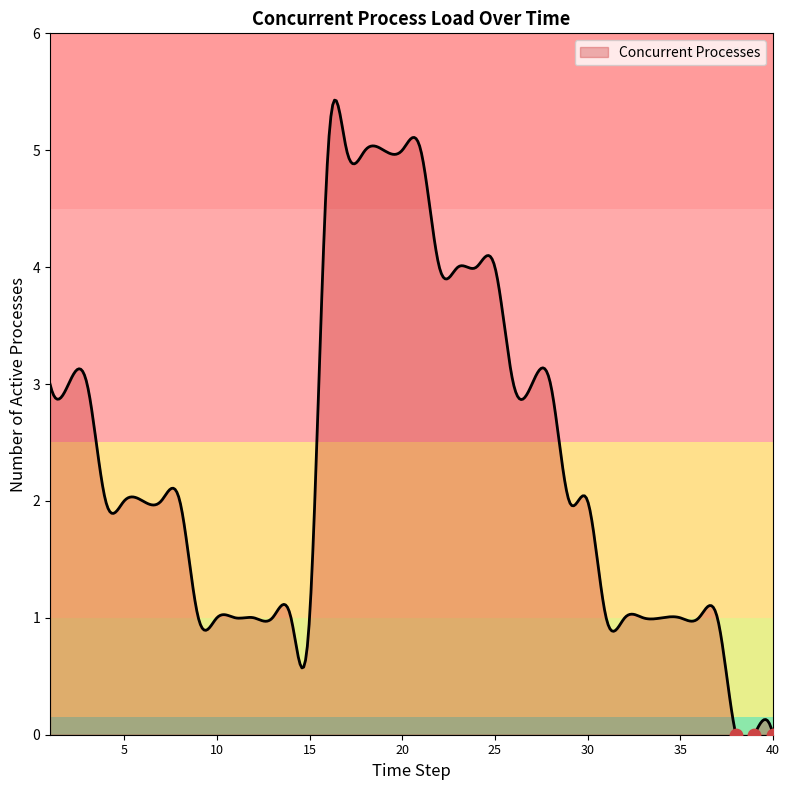

Which has a higher value, 26 or 17?

17